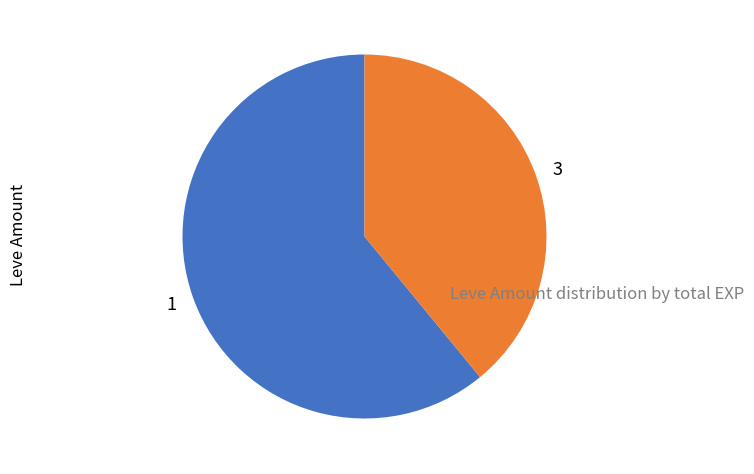

Which category has the biggest portion of the pie?

1